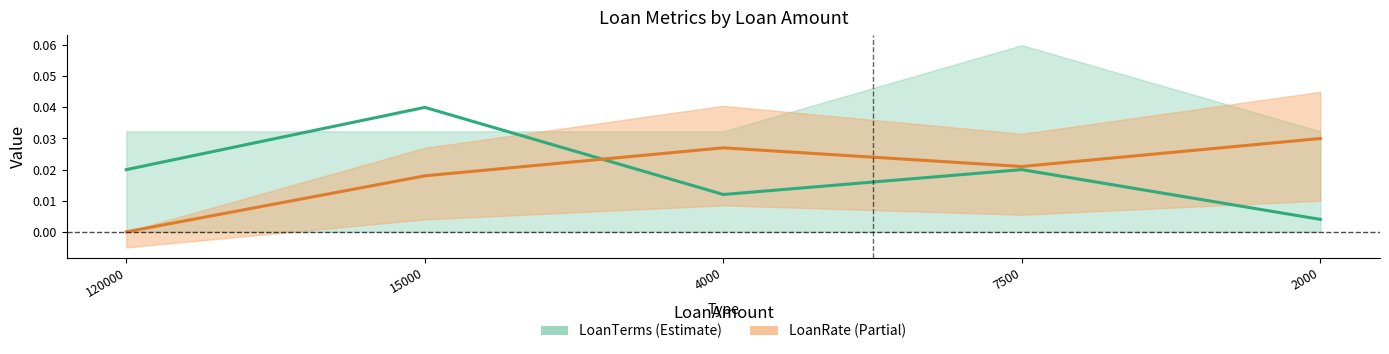

How many lines are shown in the chart?

2